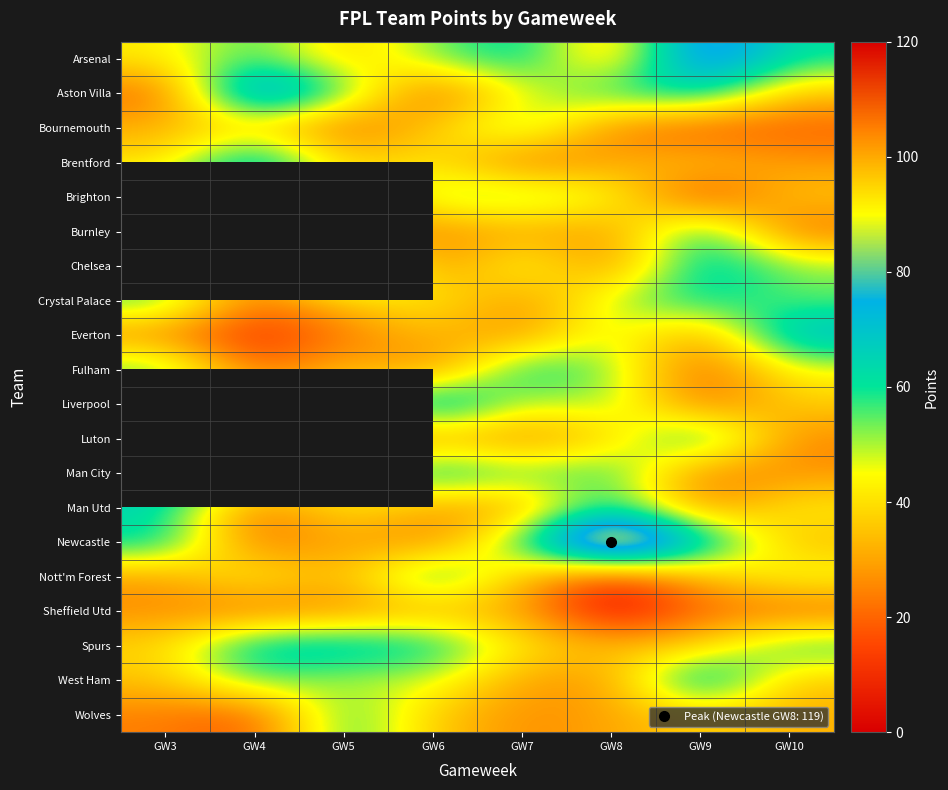

What is the total value across all series at GW3?

806.0